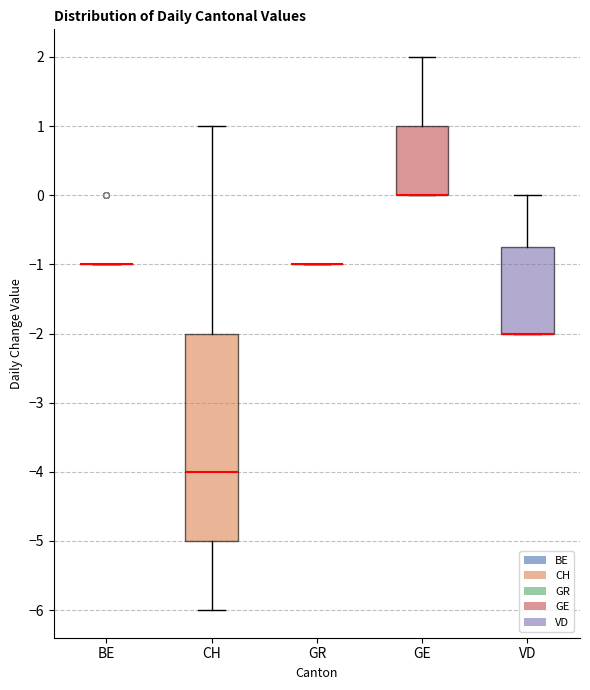

Comparing the boxes themselves (not the whiskers), which one is the tallest?

CH